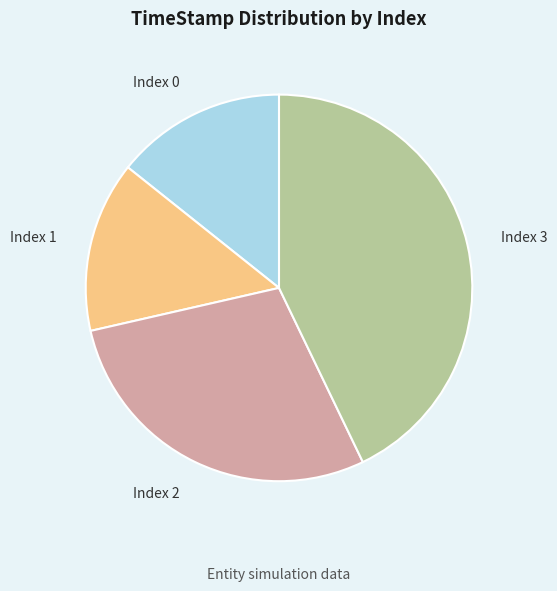

What is the ratio of the value at Index 0 to the value at Index 2?

0.5